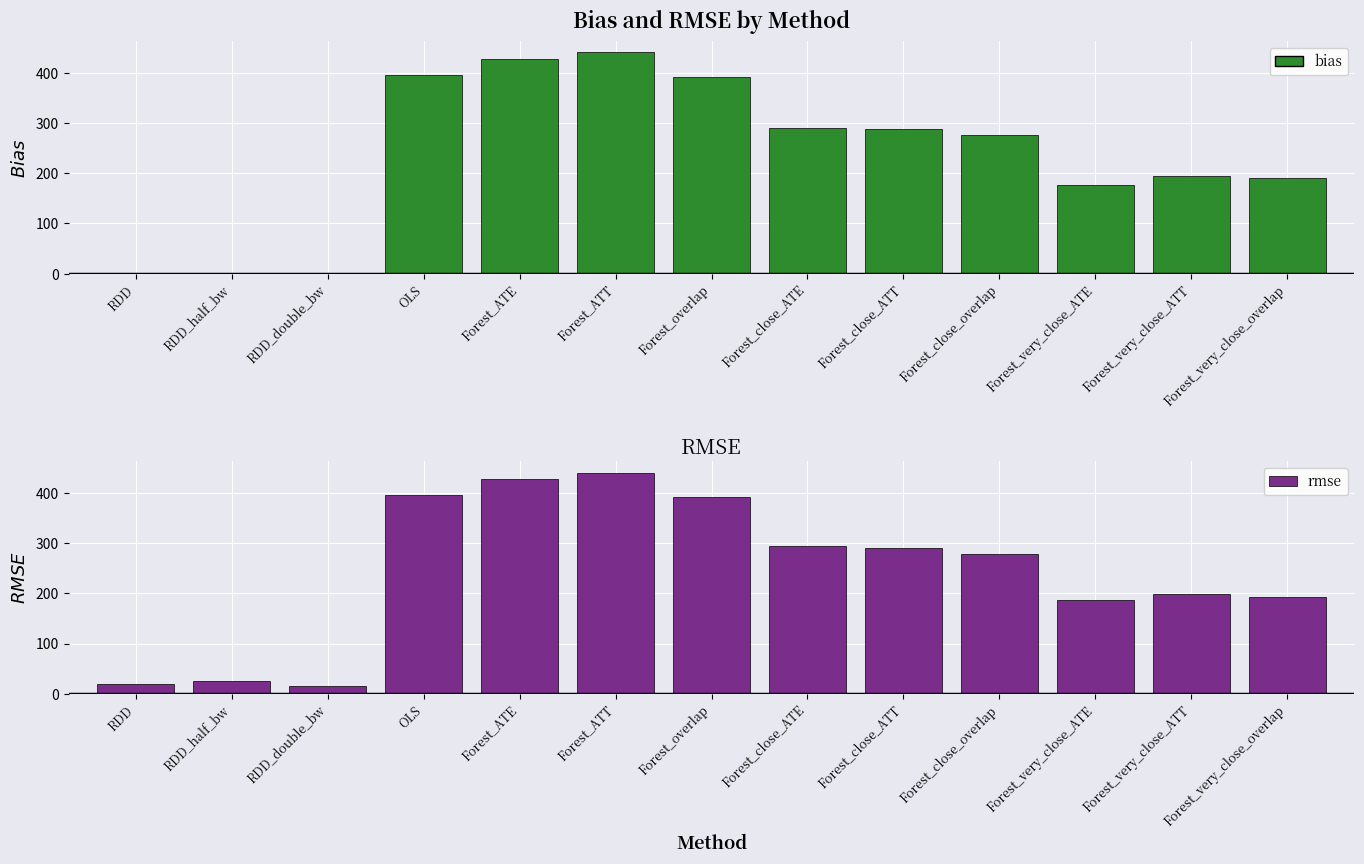

What is the total value across all series at Forest_very_close_overlap?

383.7